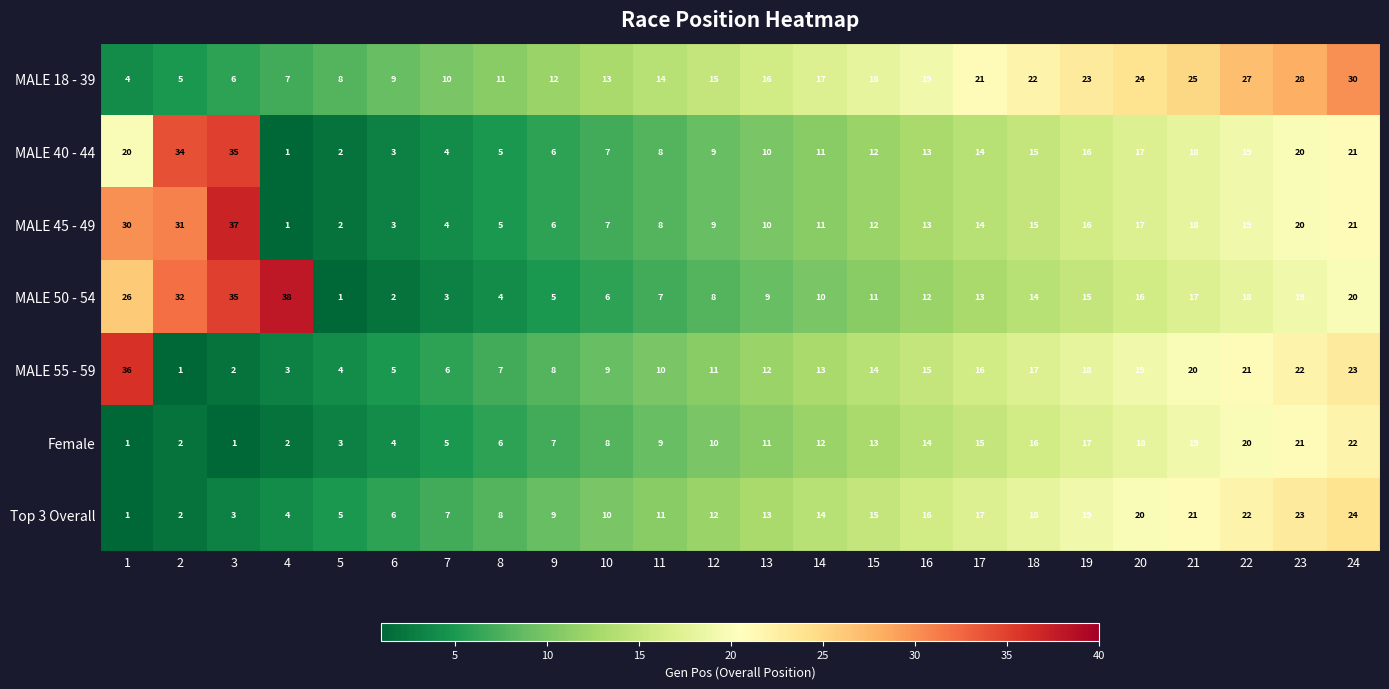

What is the difference between the Top 3 Overall values at 5 and 1?

4